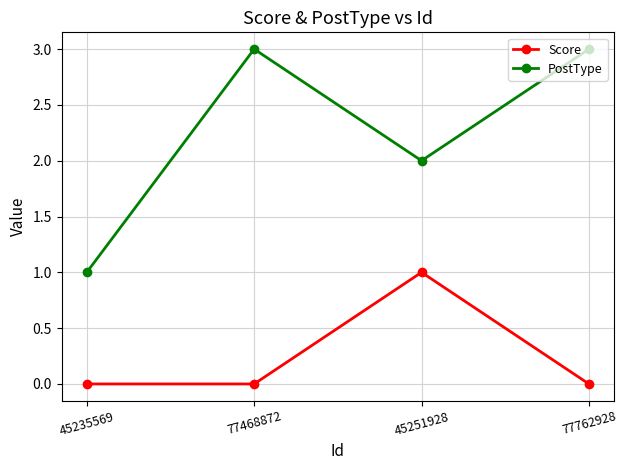

True or false: Score and PostType intersect in this chart.

False